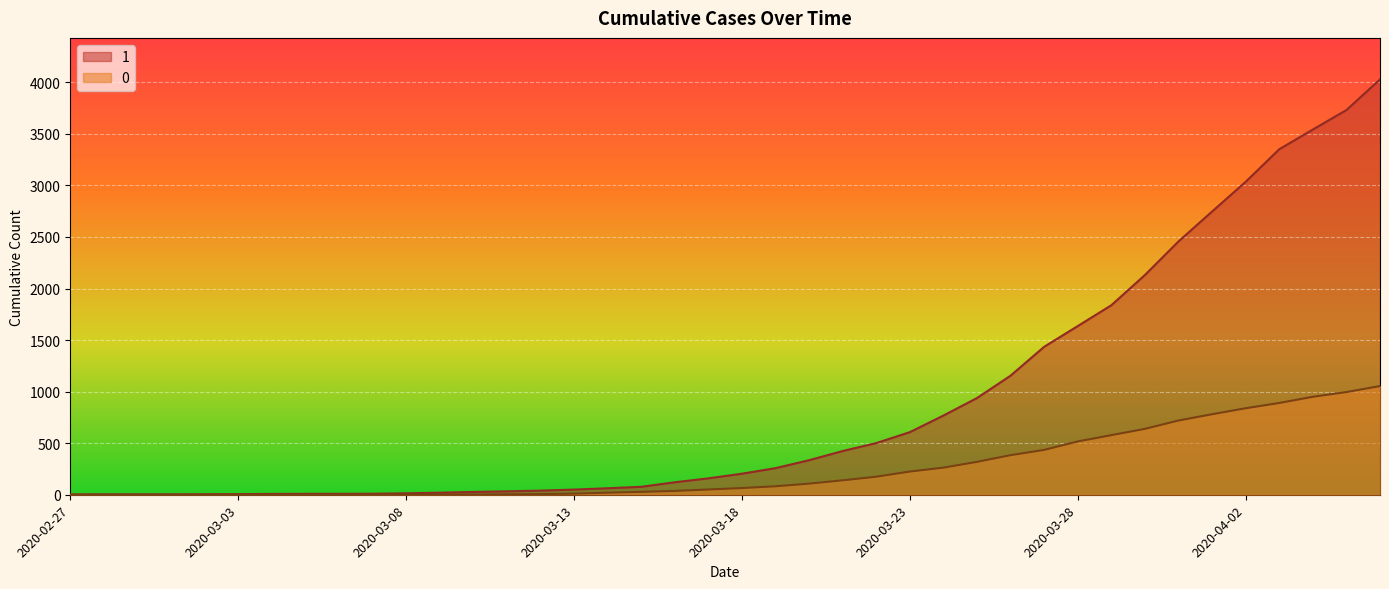

What is the greatest value displayed?

4028